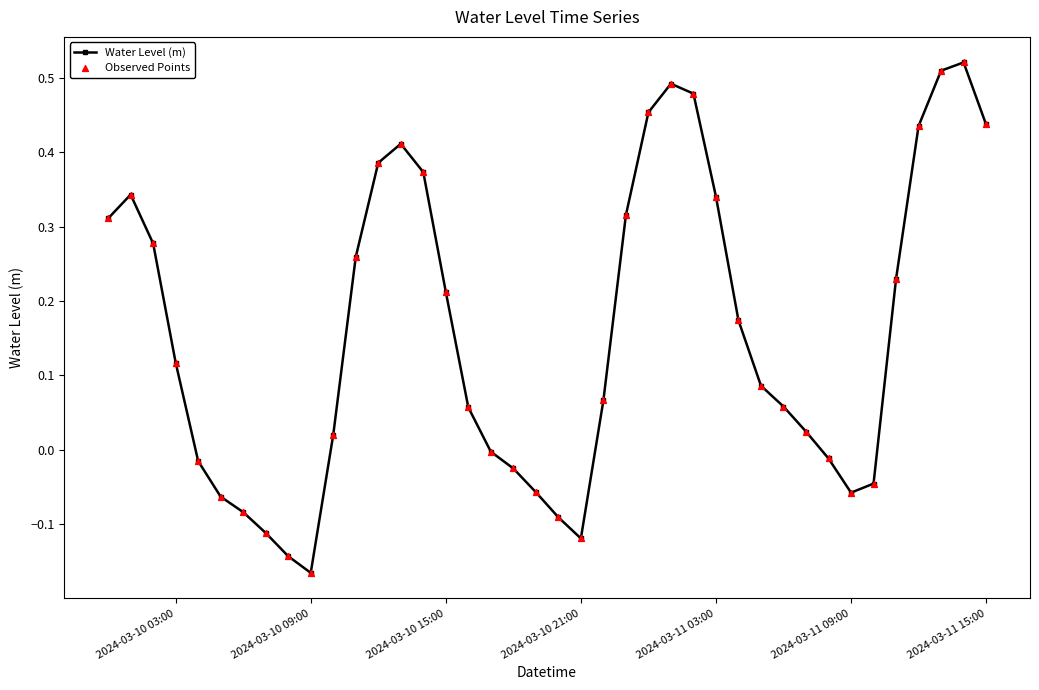

How many points are lower than both their immediate neighbors (excluding endpoints)?

3